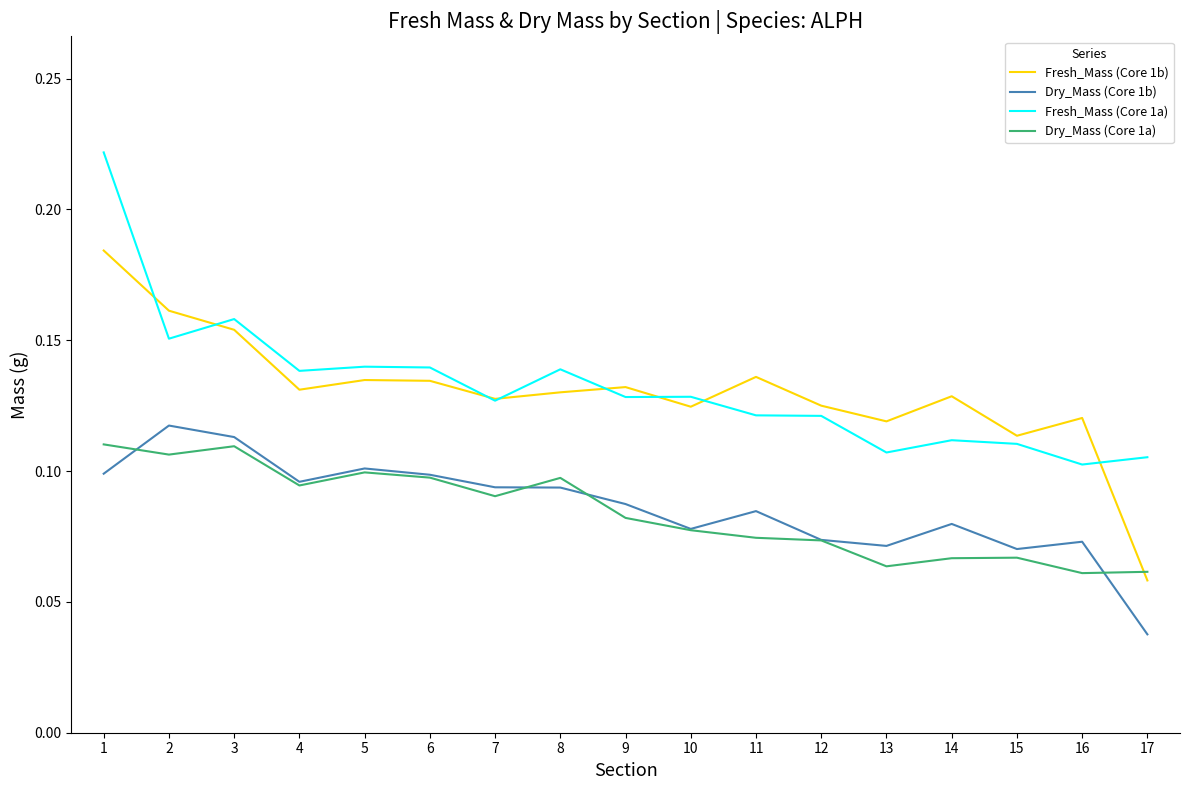

Where is Fresh_Mass (Core 1b) nearest to the value 0?

17